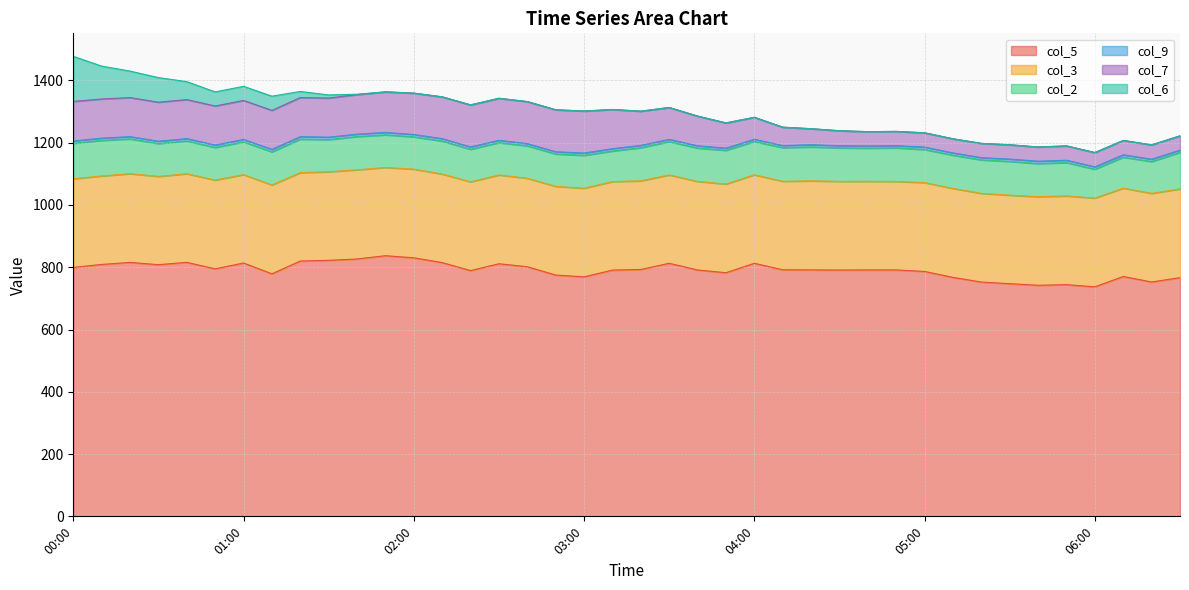

At how many categories does at least one series exceed 708?

40